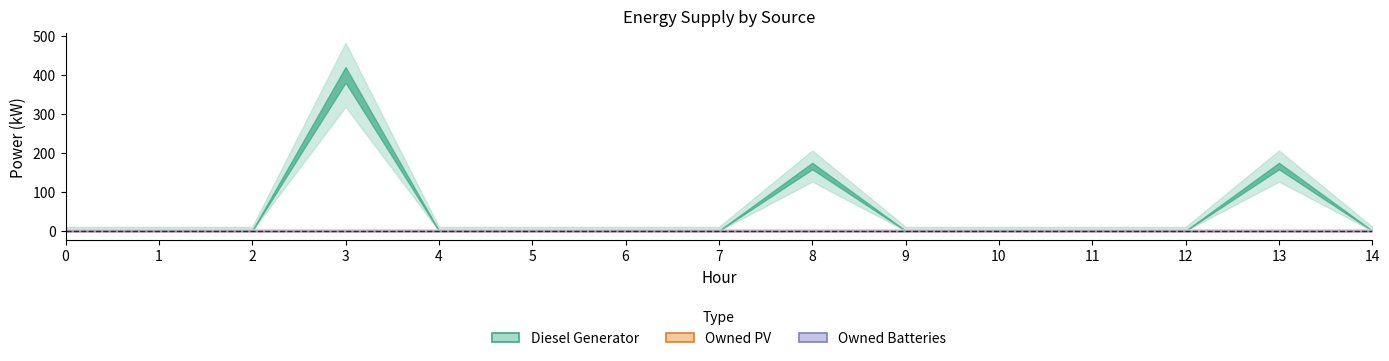

Which series has the largest range (max minus min)?

Diesel Generator